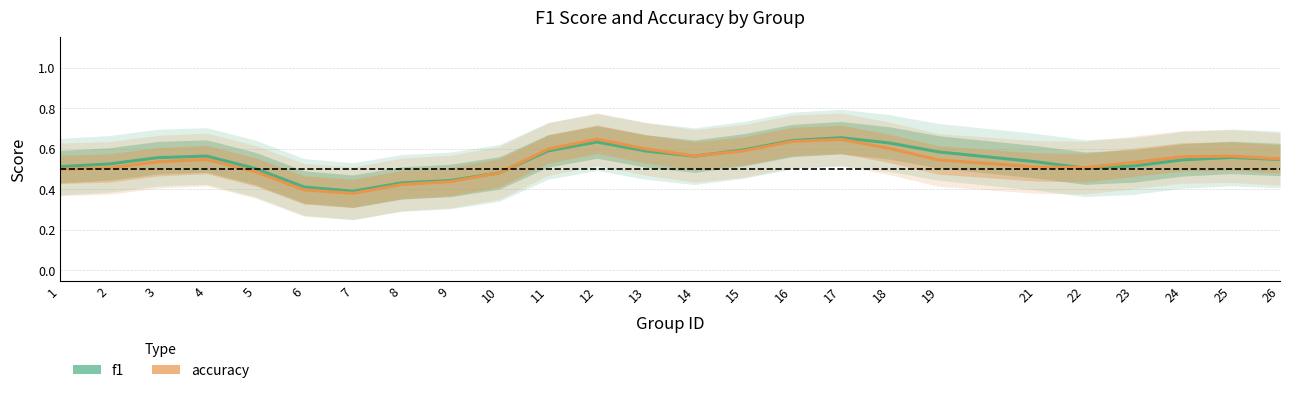

What is the value of the accuracy point at the 3rd from the left?

0.5